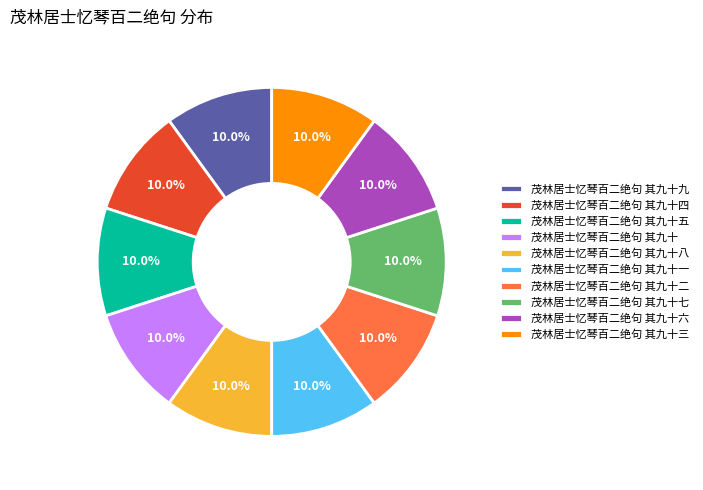

Is the sum of 茂林居士忆琴百二绝句 其九十三 and 茂林居士忆琴百二绝句 其九十四 greater than half?

No